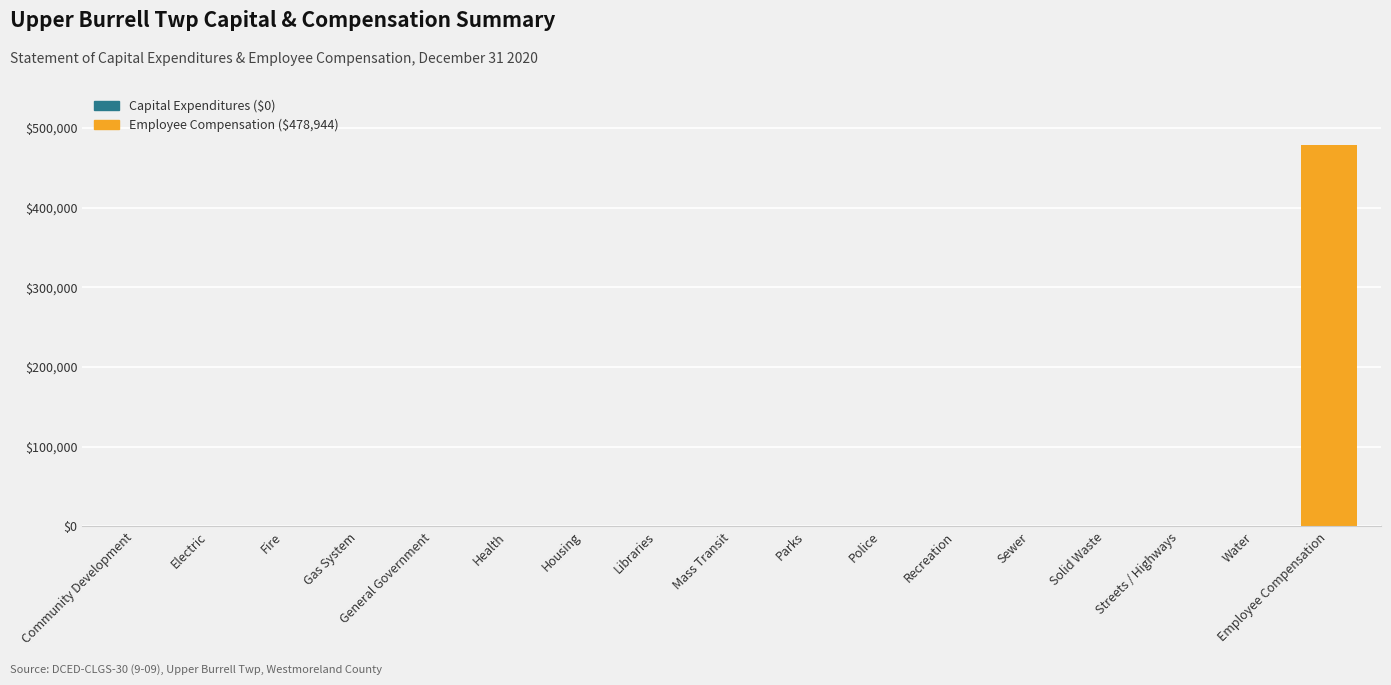

The value at Police is 0. True or false?

True